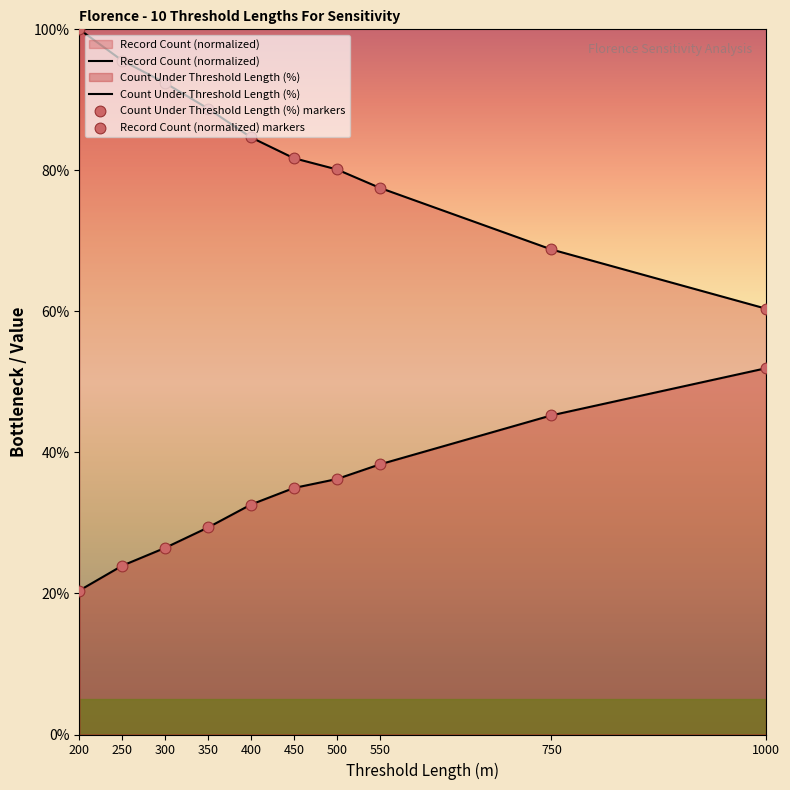

Which series has the largest total across all categories?

Record Count